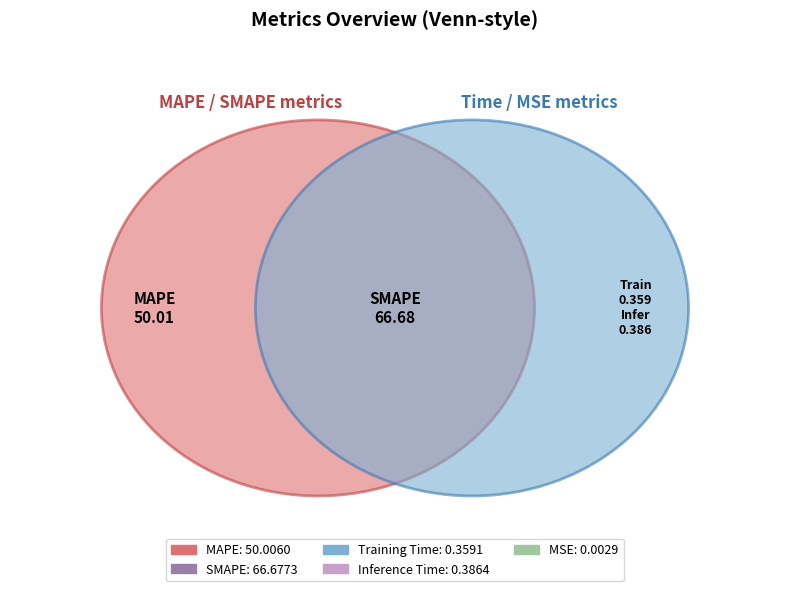

How many segments does this pie chart have?

5